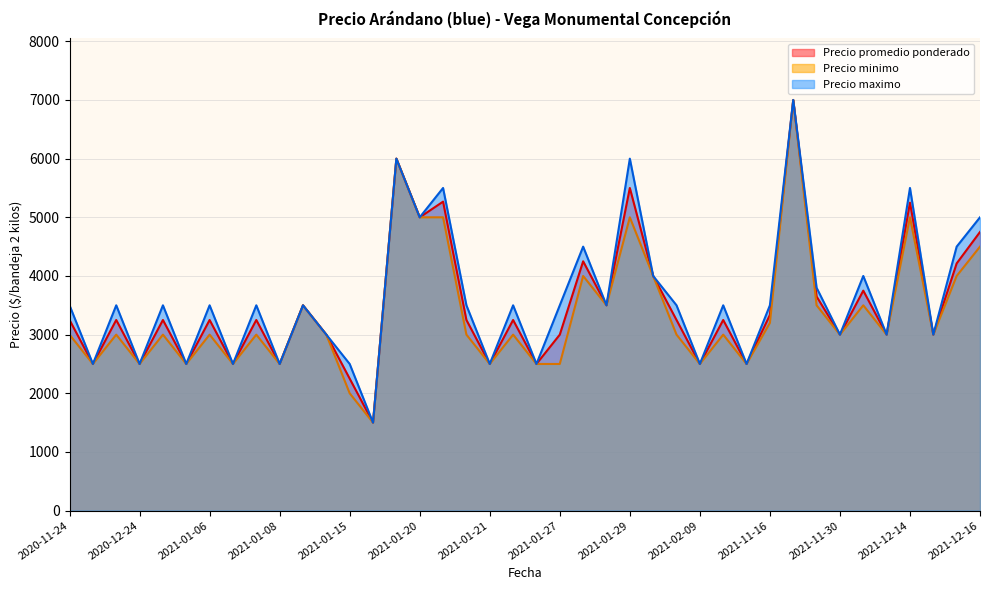

Is the value of Precio minimo at 2021-01-21 greater than the value of Precio promedio ponderado at 2021-01-29?

No